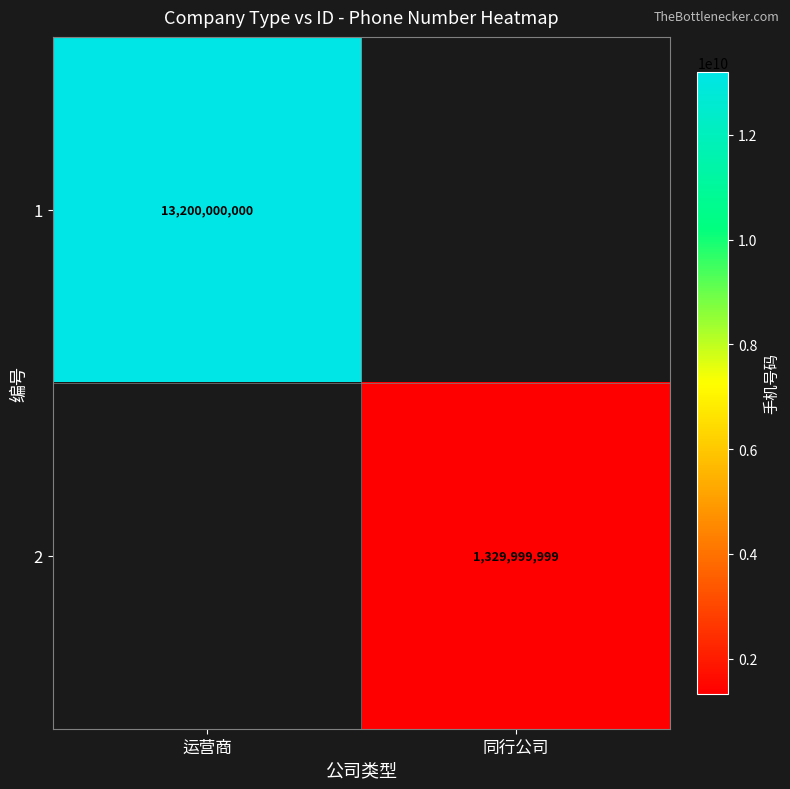

Count the number of categories in the chart.

2